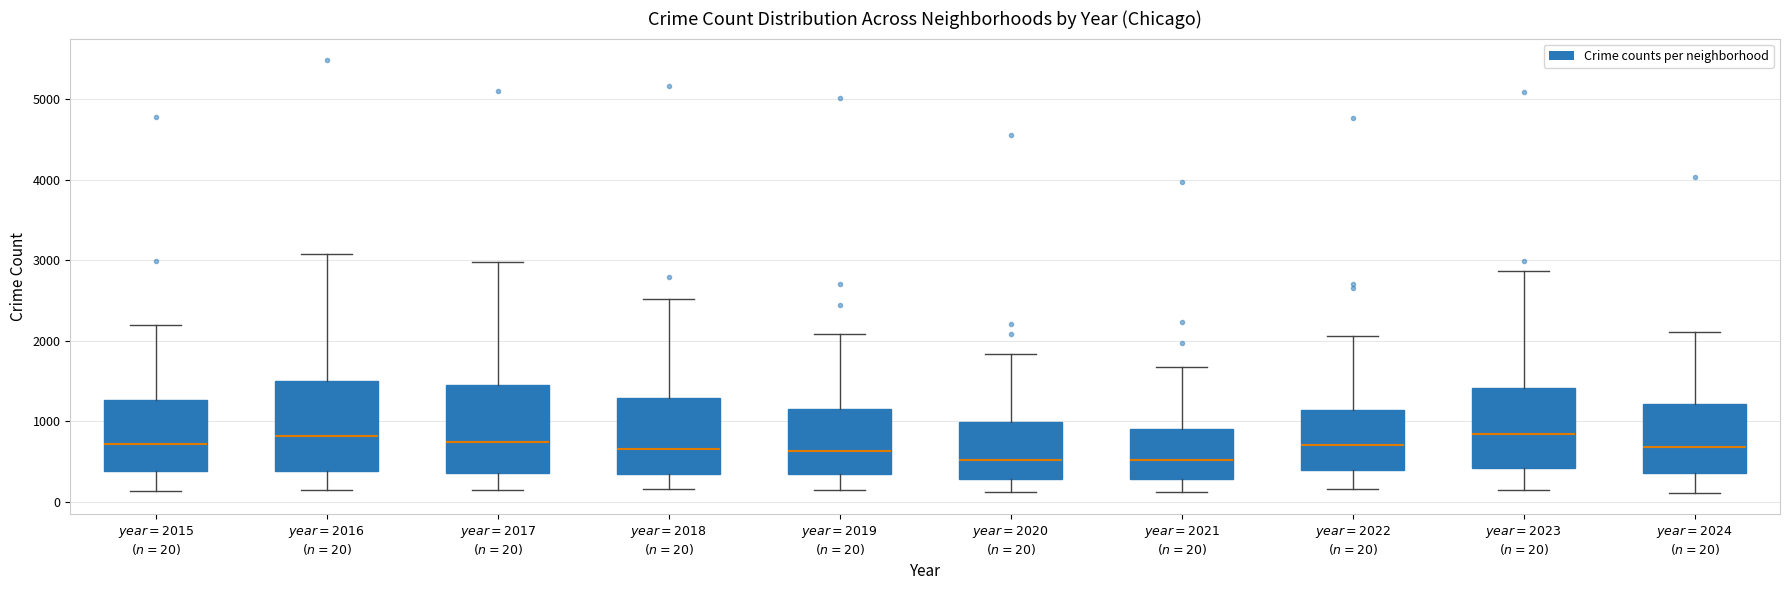

Reading left to right, transcribe this box plot: for each box, give where its median line is, the range the box spans, and where its two whiskers end, as read against the y-axis. The values are not printed on the chart, so give them approximately, as read against the axis.

$year=2015$ $(n=20)$: median 700, box 400 to 1300, whiskers 100 to 2200
$year=2016$ $(n=20)$: median 800, box 400 to 1500, whiskers 200 to 3100
$year=2017$ $(n=20)$: median 700, box 400 to 1500, whiskers 100 to 3000
$year=2018$ $(n=20)$: median 700, box 300 to 1300, whiskers 200 to 2500
$year=2019$ $(n=20)$: median 600, box 300 to 1100, whiskers 100 to 2100
$year=2020$ $(n=20)$: median 500, box 300 to 1000, whiskers 100 to 1800
$year=2021$ $(n=20)$: median 500, box 300 to 900, whiskers 100 to 1700
$year=2022$ $(n=20)$: median 700, box 400 to 1100, whiskers 200 to 2100
$year=2023$ $(n=20)$: median 800, box 400 to 1400, whiskers 100 to 2900
$year=2024$ $(n=20)$: median 700, box 400 to 1200, whiskers 100 to 2100